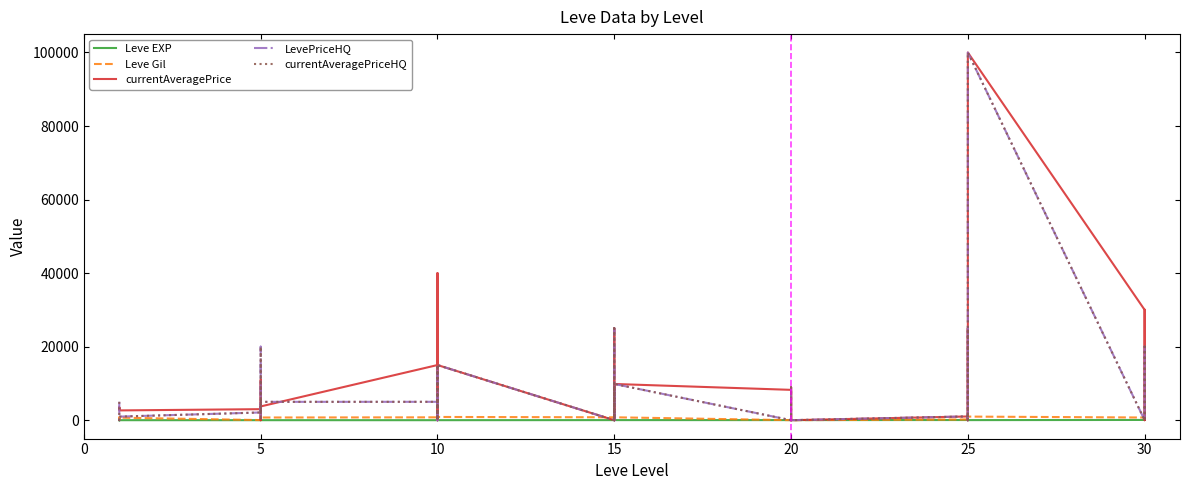

Between which two adjacent categories do currentAveragePriceHQ and Leve EXP first intersect?

5 and 10